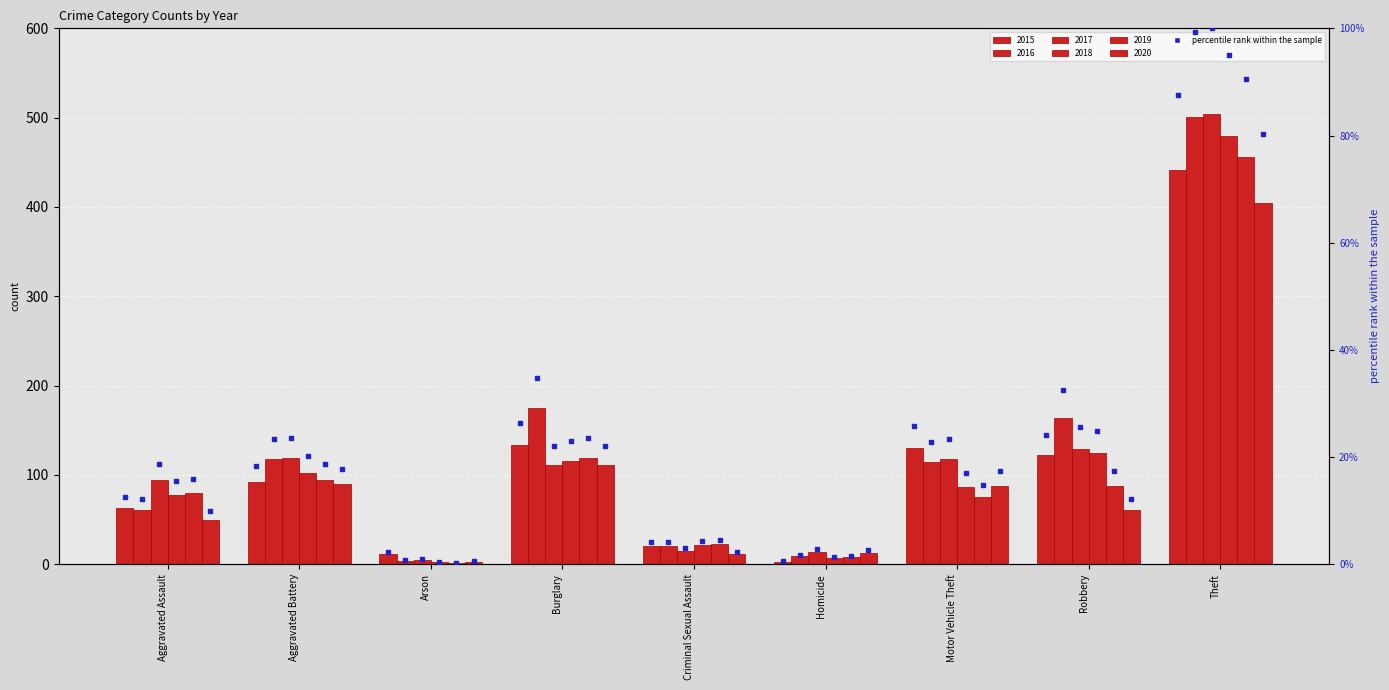

What is the sum of the 2018 values at Theft and Robbery?

604